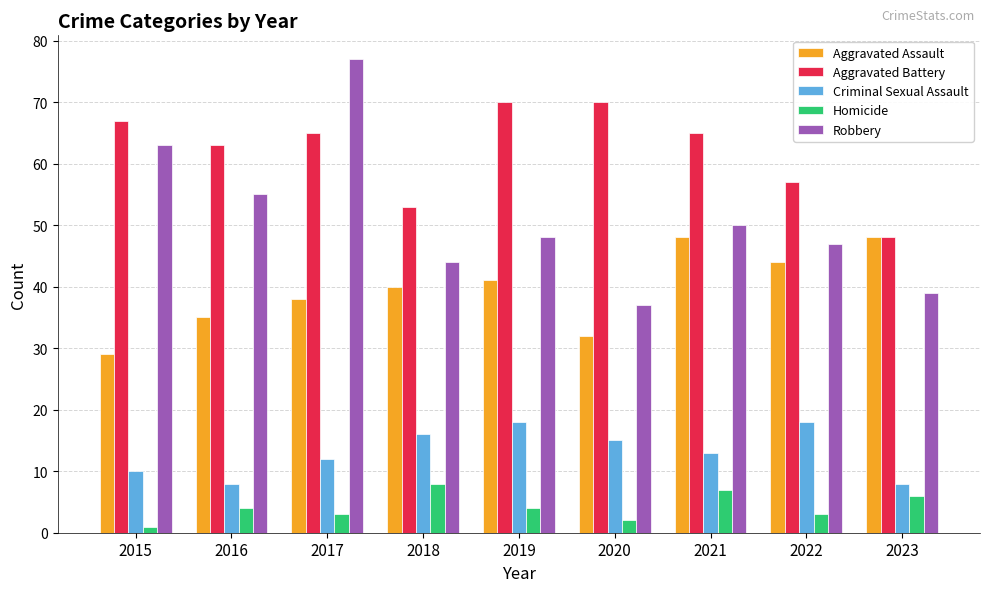

What is the smallest value displayed?

1